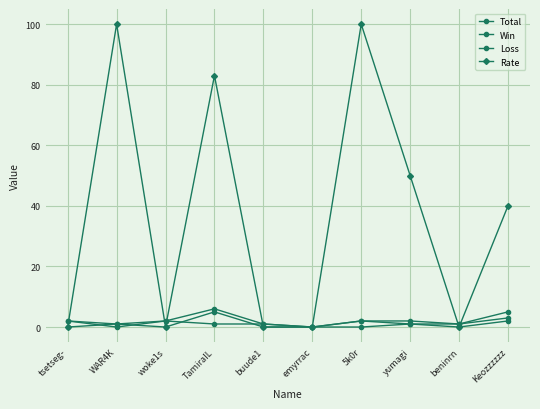

At which label does Win first exceed 1?

TamiraIL